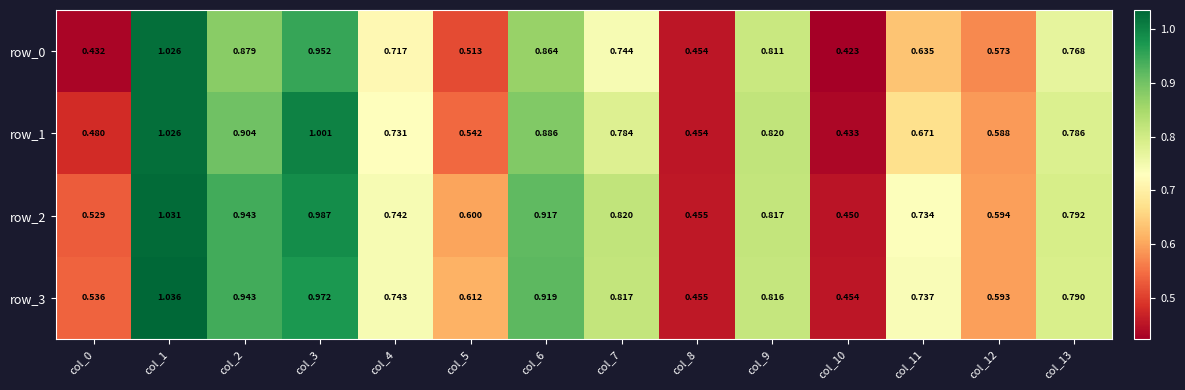

Which series has the largest total across all categories?

row_3